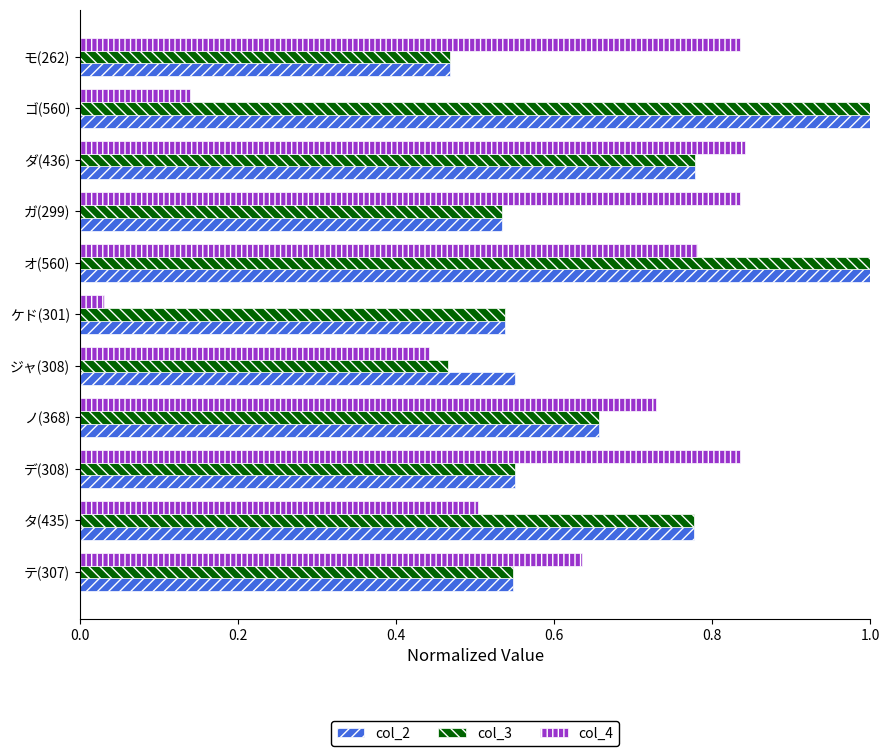

What is the difference between the col_2 values at ノ(368) and オ(560)?

0.3